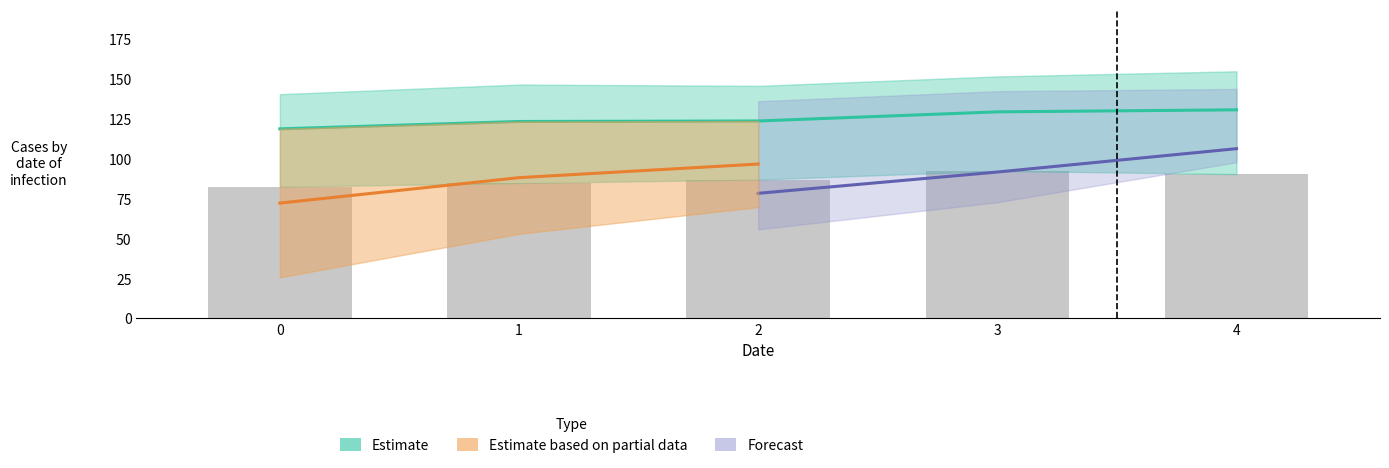

What is the value of the col_3 bar at the 1st from the left?

82.7